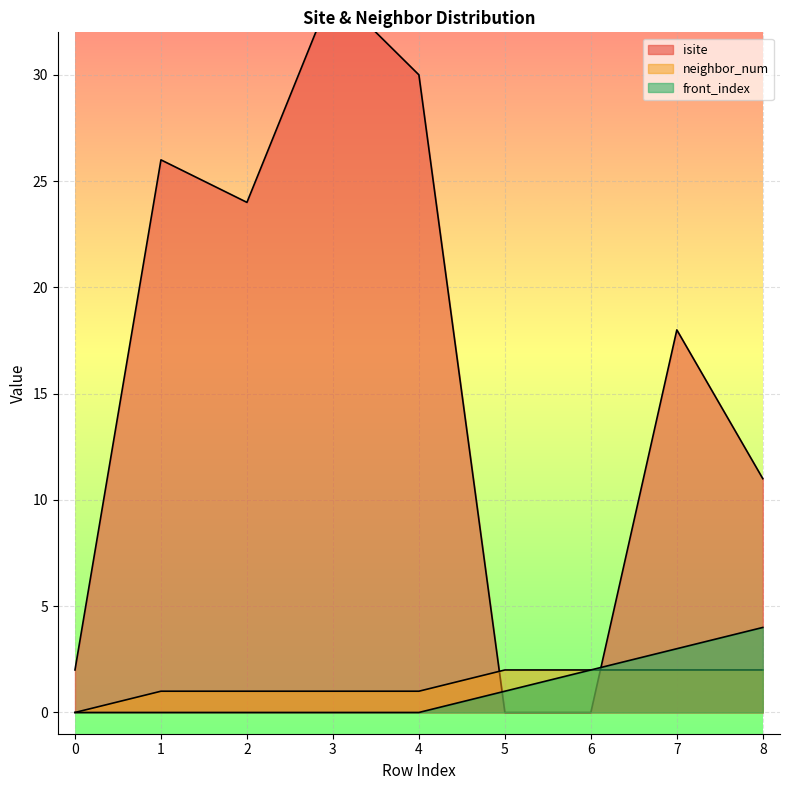

At which category is the sum across all series the highest?

3